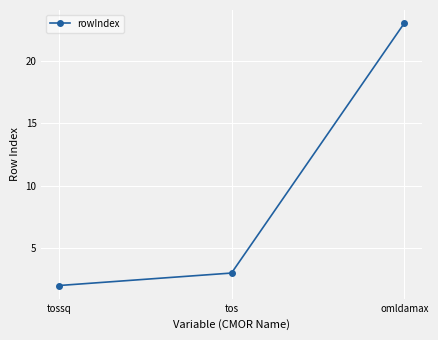

How many lines are shown in the chart?

1